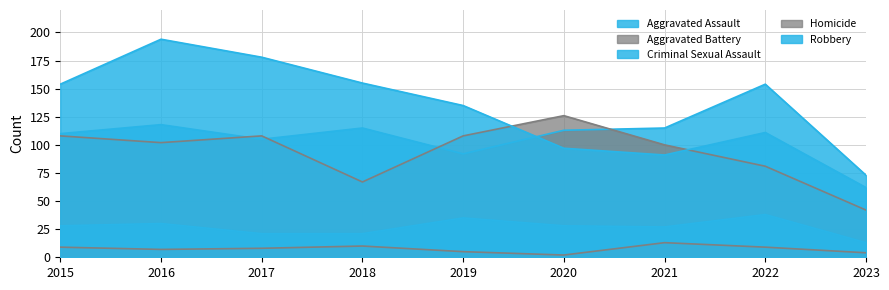

The value of Criminal Sexual Assault at 2021 is 43. True or false?

False